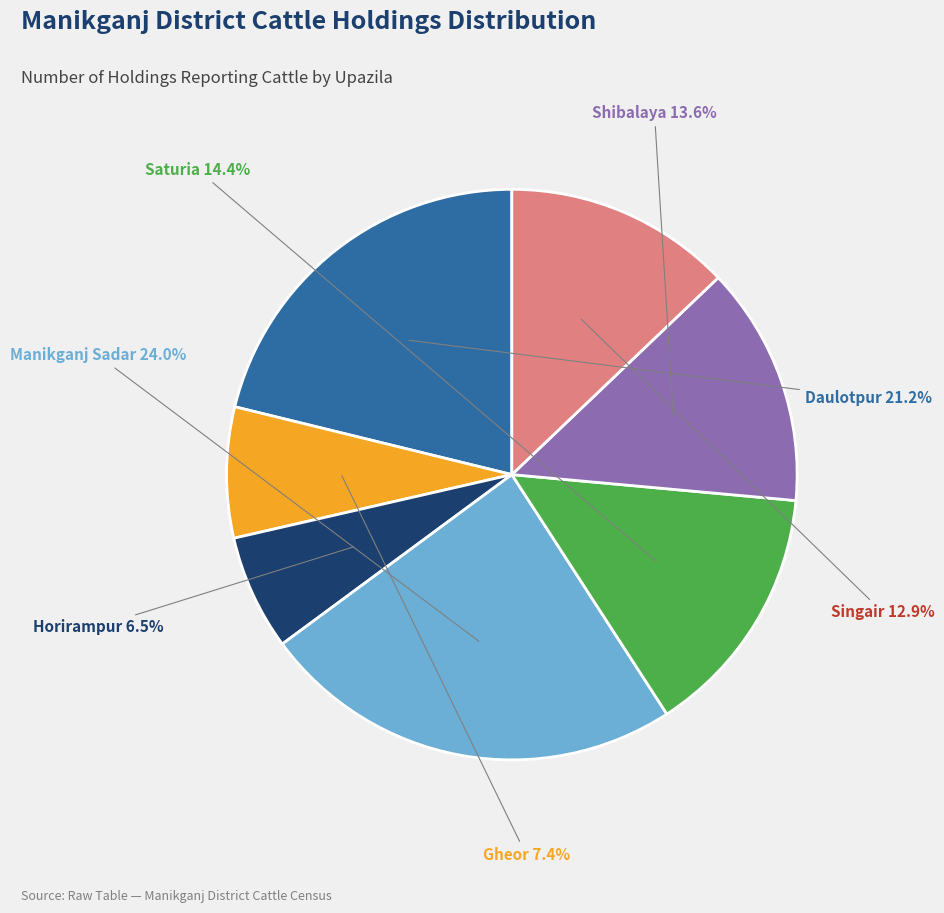

Which slice is the largest?

Manikganj Sadar